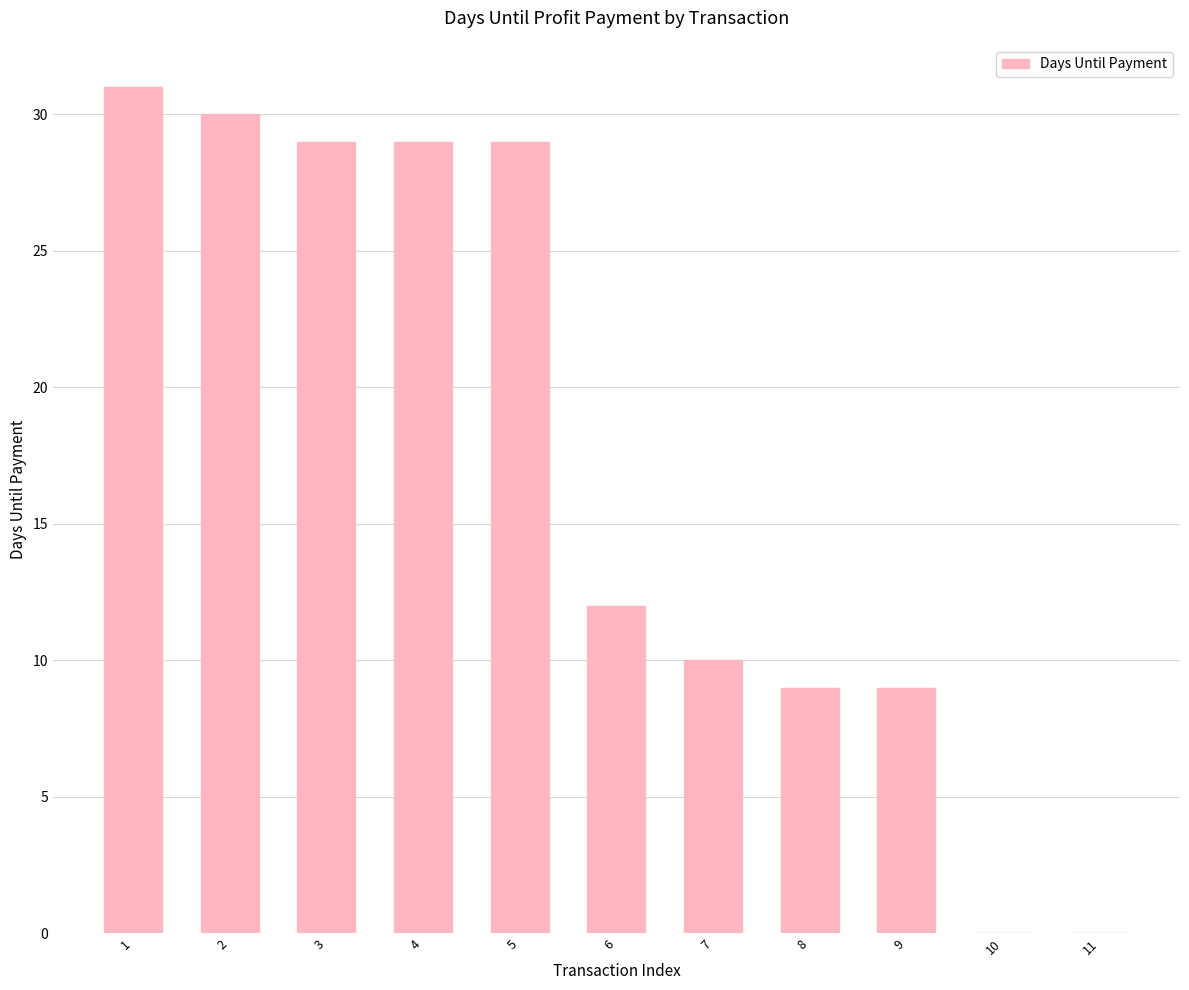

Reading left to right, list all the values displayed in this chart.

1=31	2=30	3=29	4=29	5=29	6=12	7=10	8=9	9=9	10=0	11=0